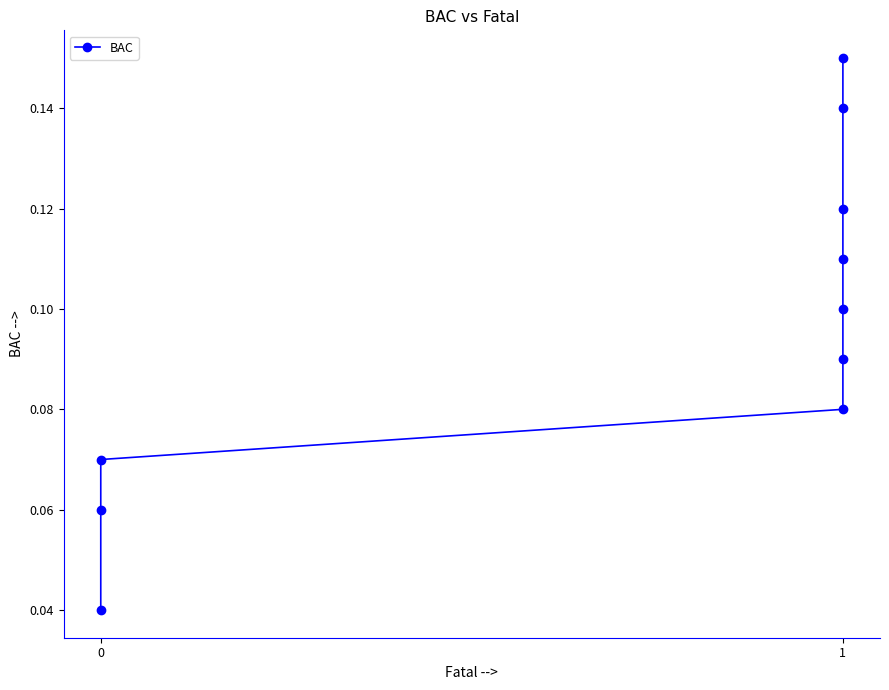

Is it true that the value at 1 is 0.0?

False